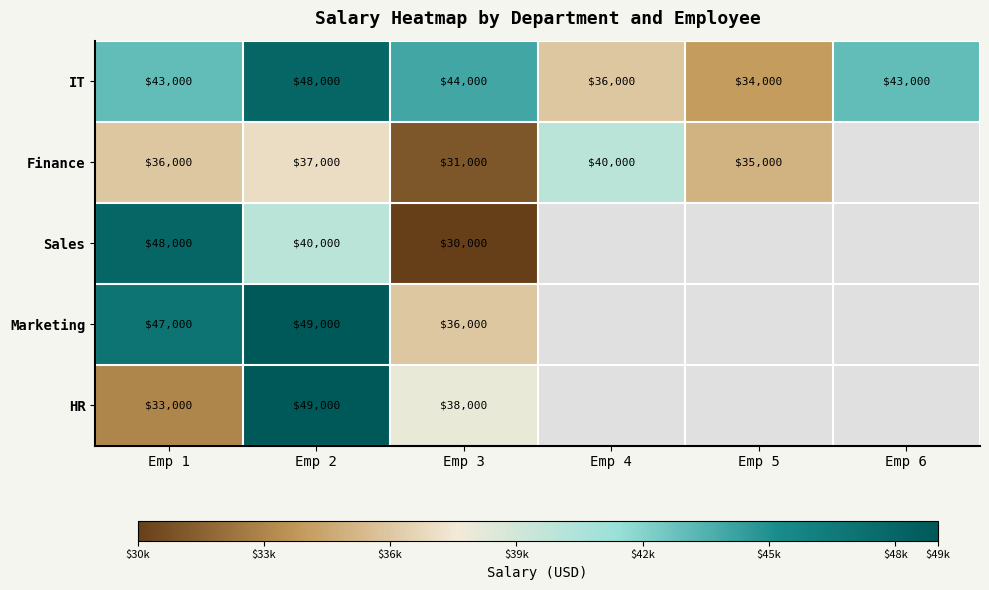

At which category is the sum across all series the highest?

Emp 2